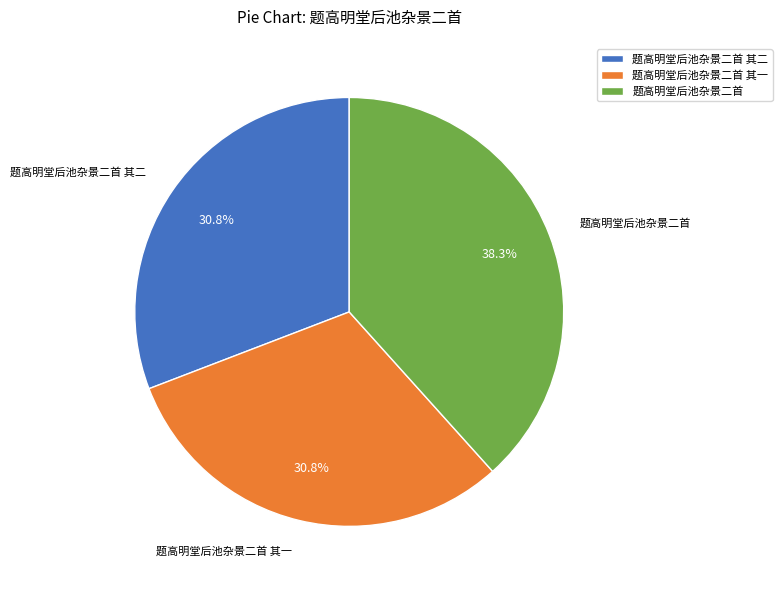

Approximately how many times larger is the value at 题高明堂后池杂景二首 其一 compared to 题高明堂后池杂景二首?

0.8